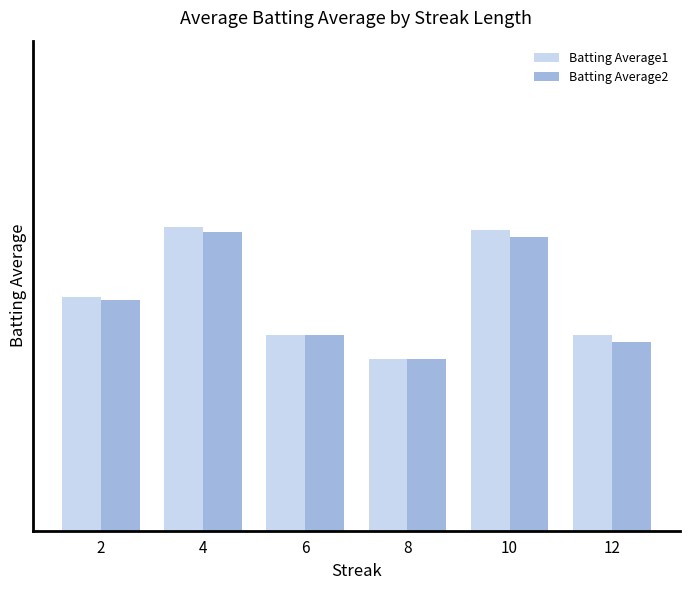

Where is Batting Average1 nearest to the value 0?

8